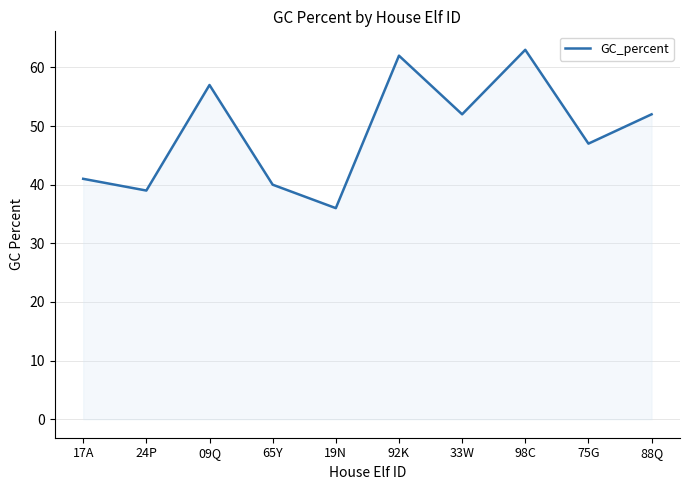

Reading right to left, extract all data points from this chart.

52	47	63	52	62	36	40	57	39	41